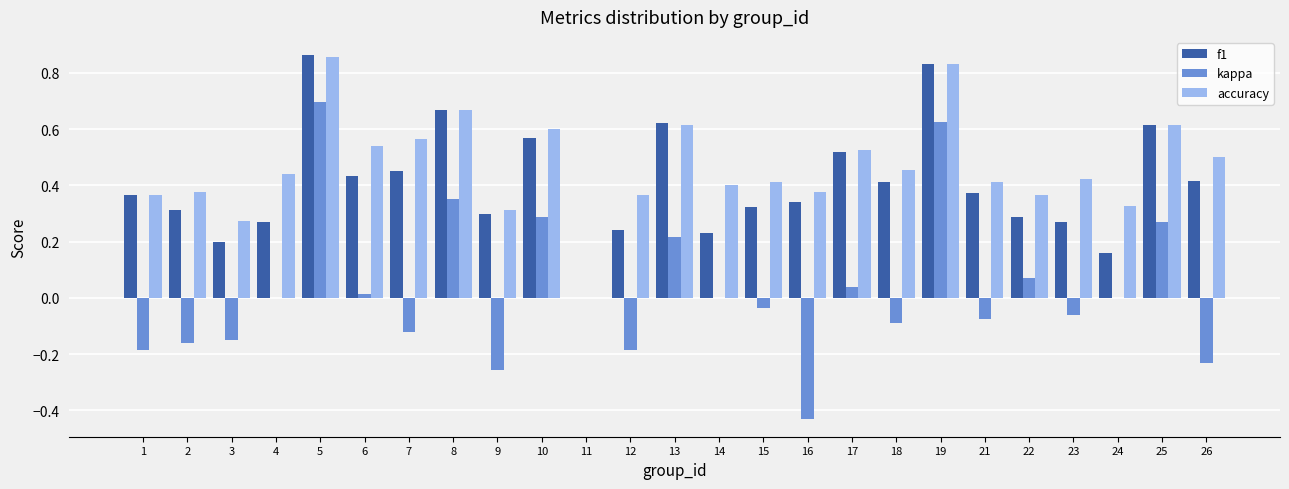

Between 9 and 14, which series saw the biggest shift?

kappa